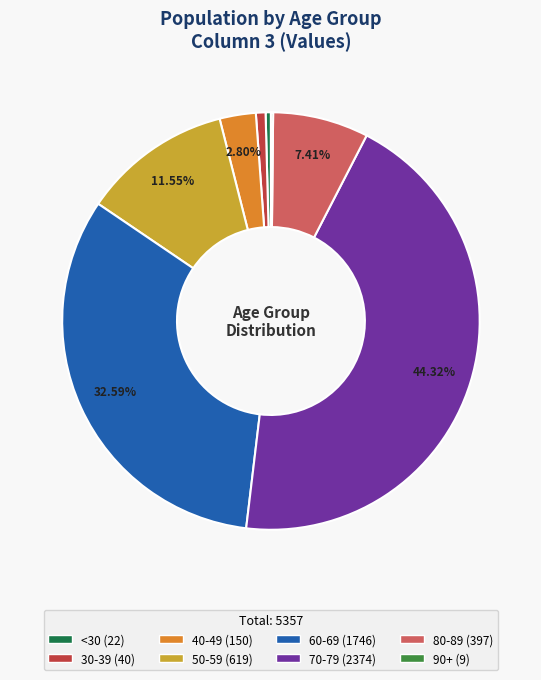

Does any single category account for the majority?

No